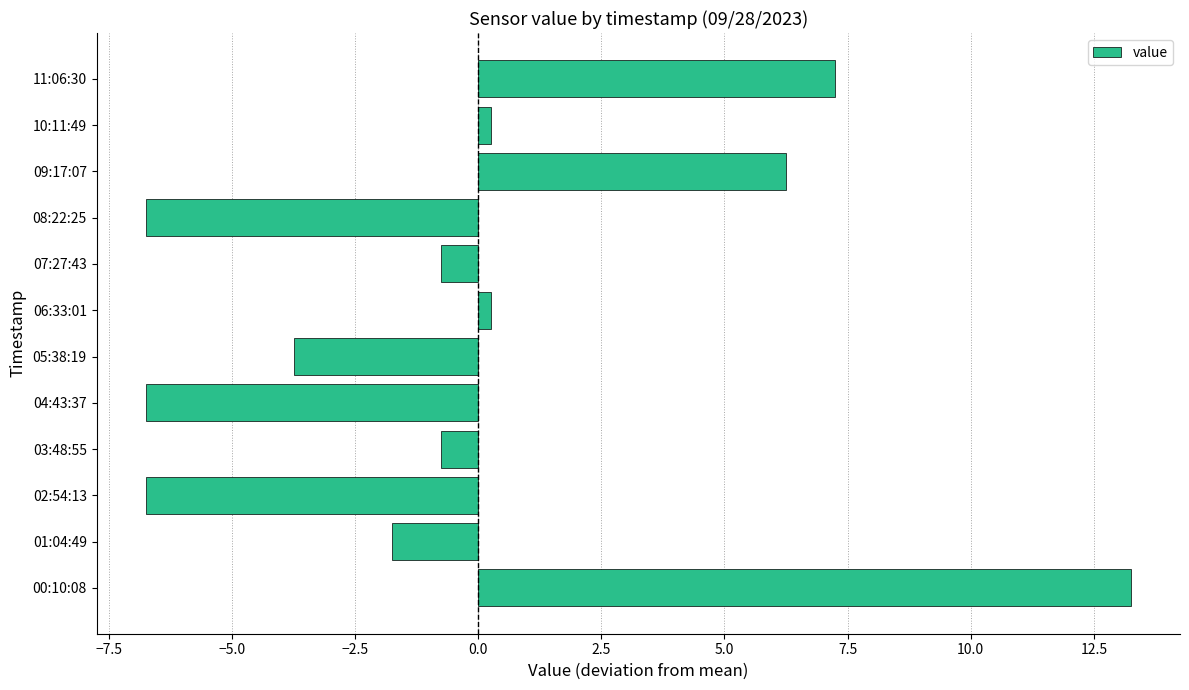

Which label corresponds to the largest value in the chart?

00:10:08